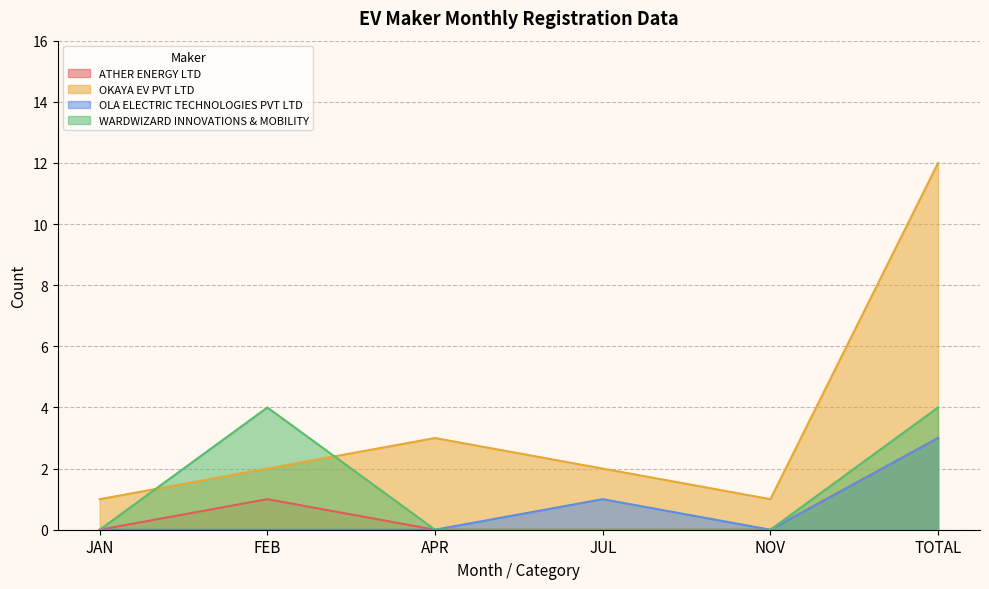

Which series changed the most between APR and NOV?

OKAYA EV PVT LTD